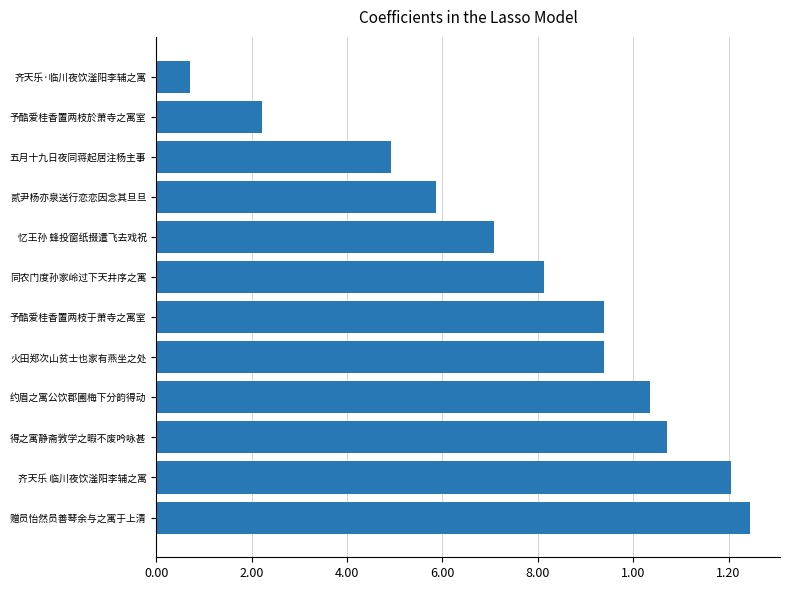

What is the minimum value shown in the chart?

71092